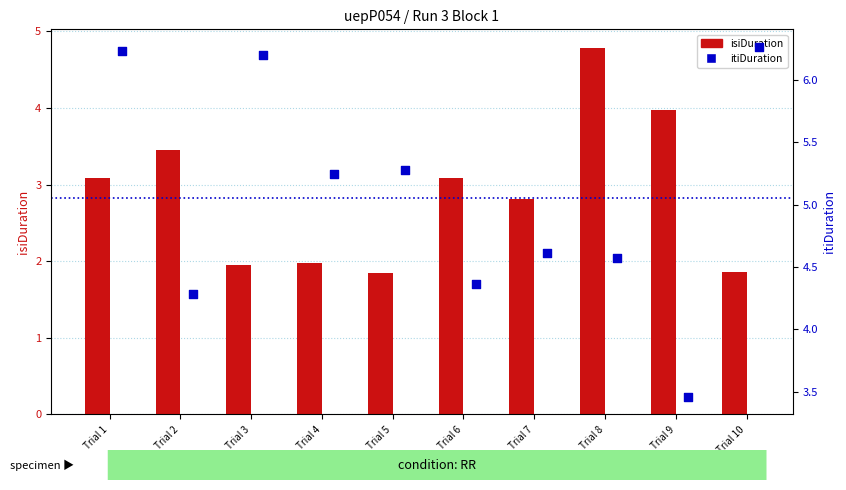

What is the total value across all series at Trial 9?

7.4